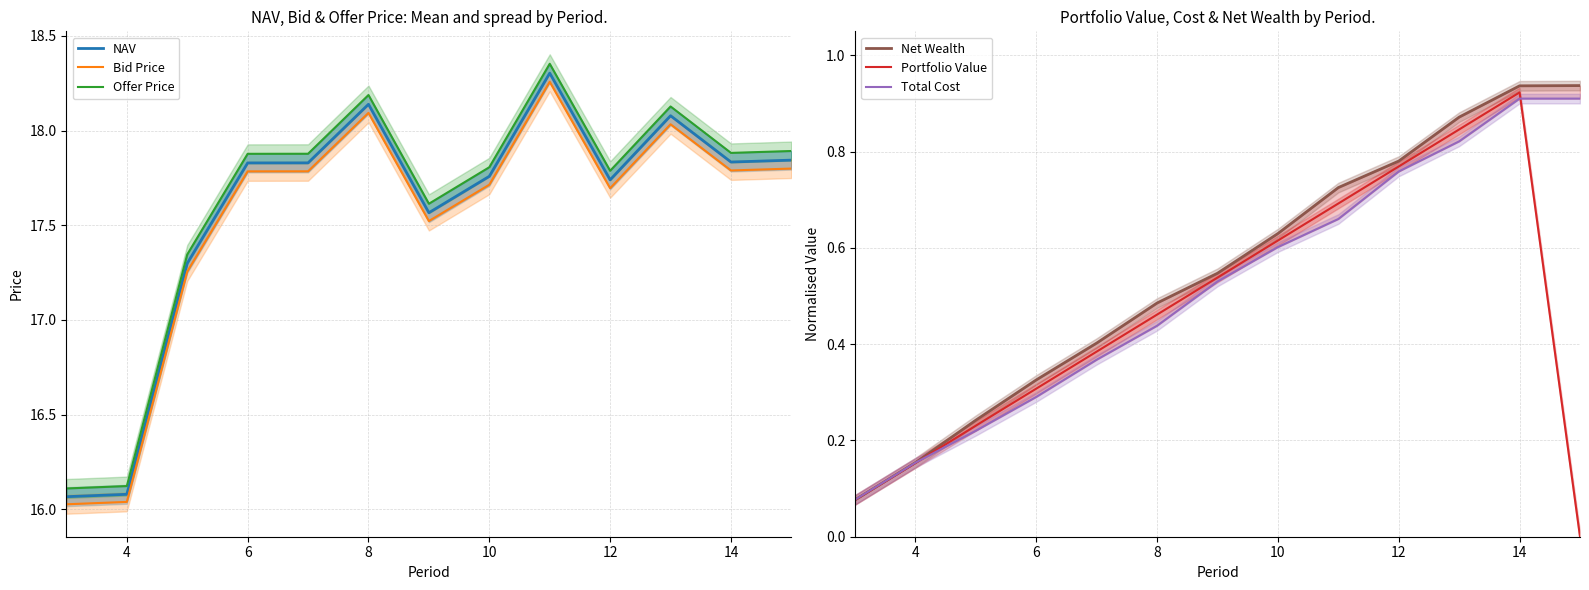

The value of Portfolio Value at 14 is 1.5. True or false?

False